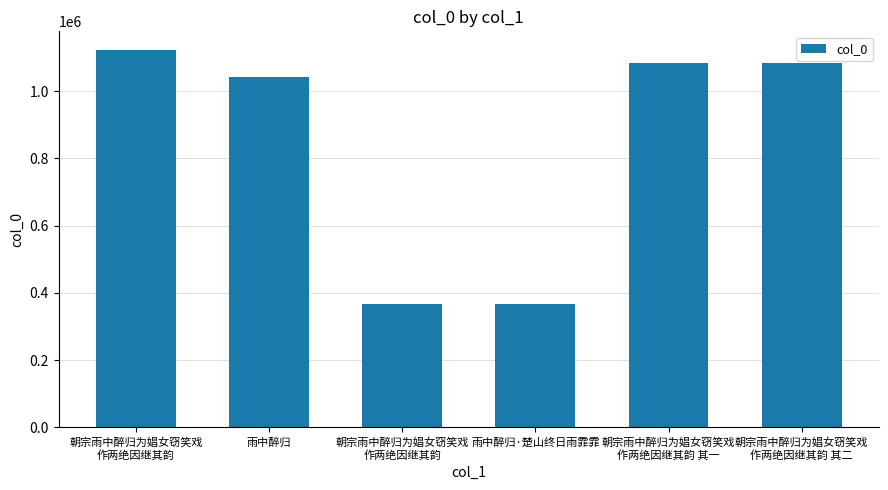

At which label is the value closest to 744100?

雨中醉归